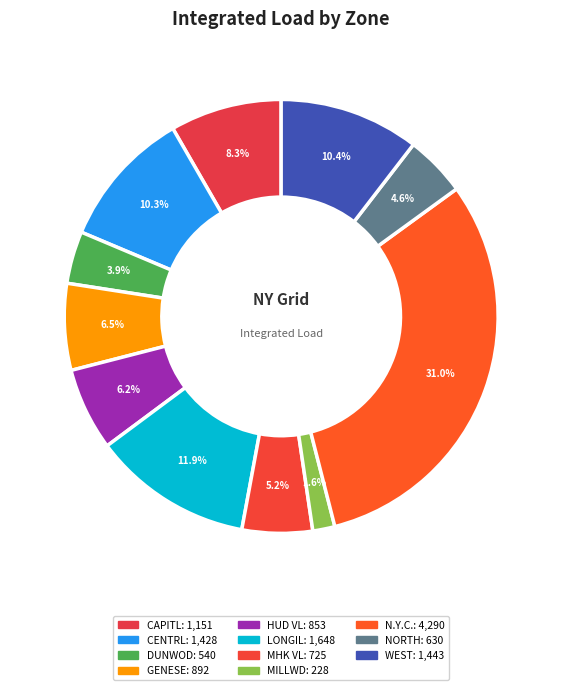

How many slices are in this pie chart?

11